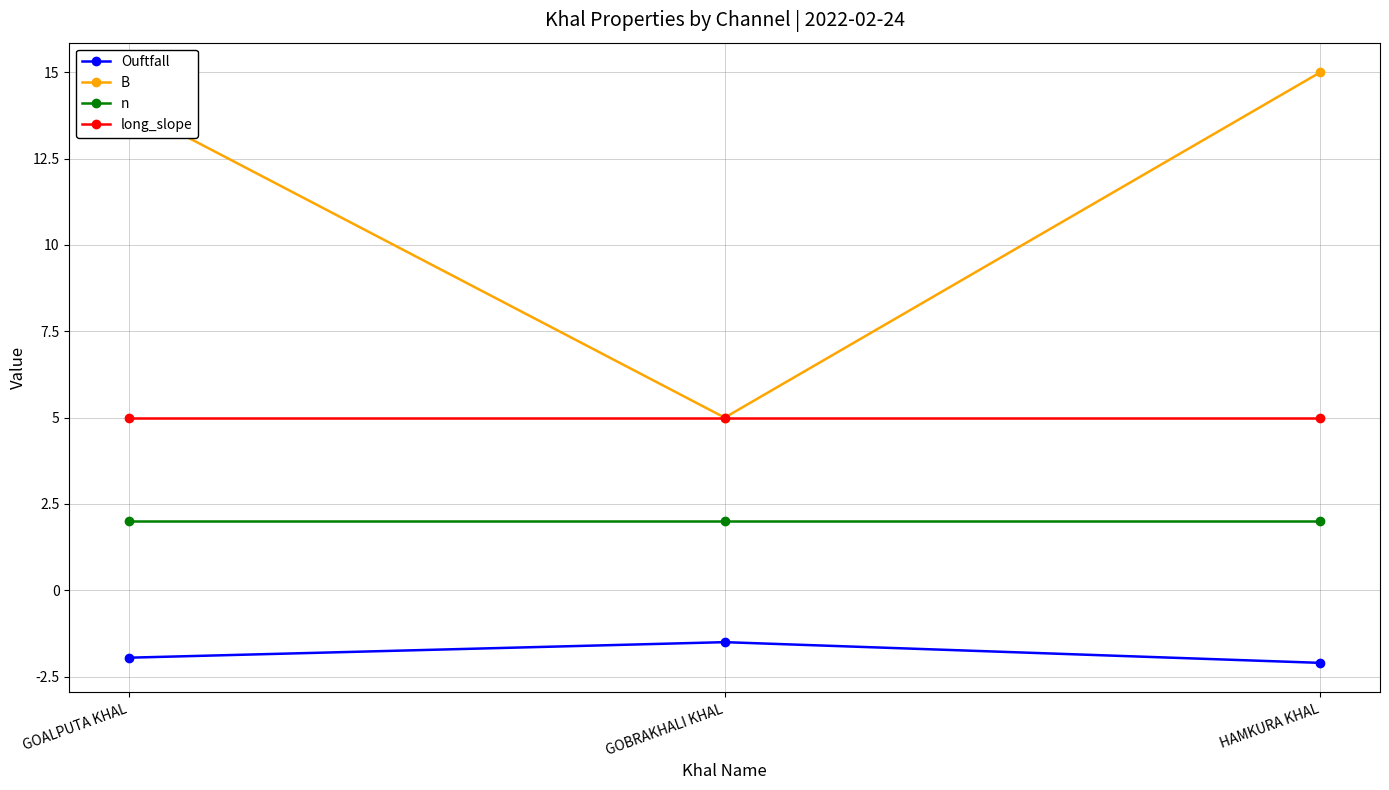

Which label corresponds to the largest value in the chart?

HAMKURA KHAL